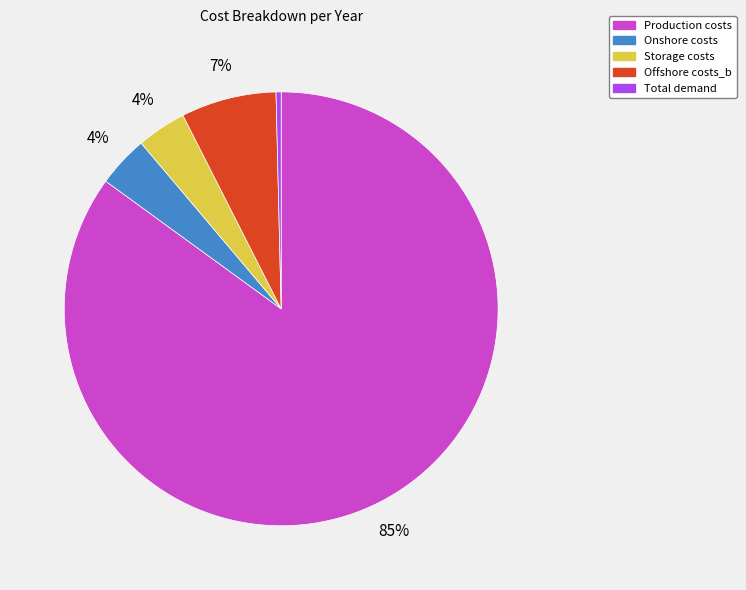

How many slices are in this pie chart?

5